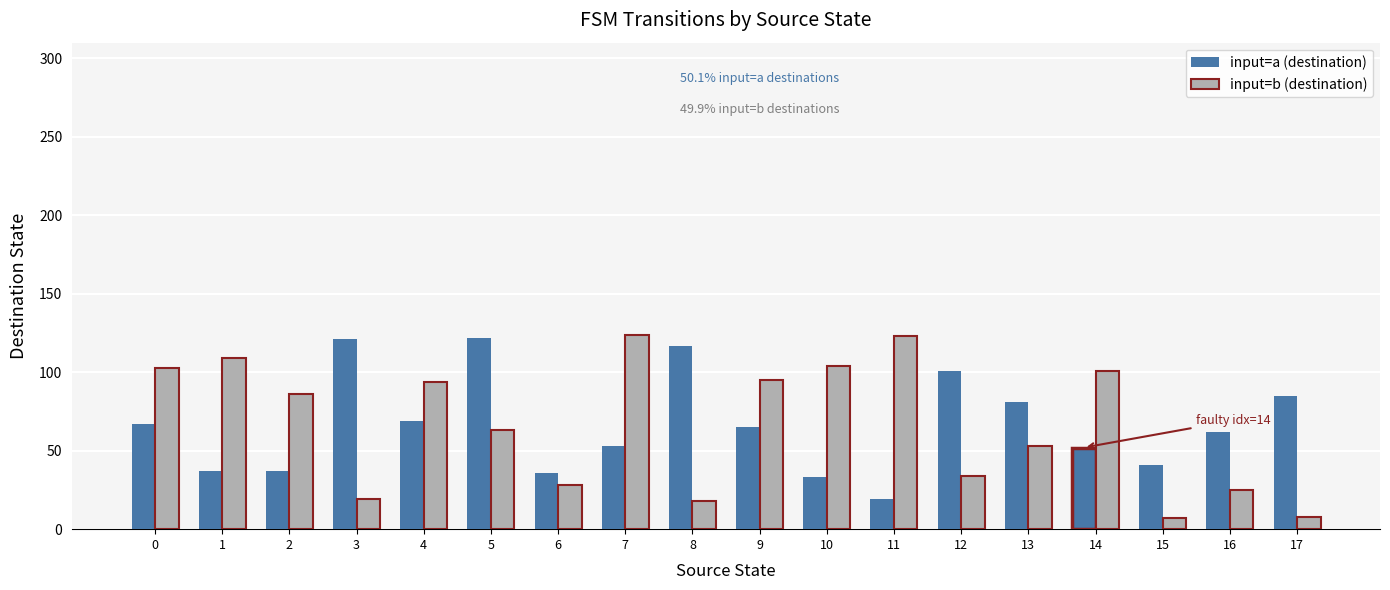

What is the difference between the input=b (destination) values at 13 and 7?

71